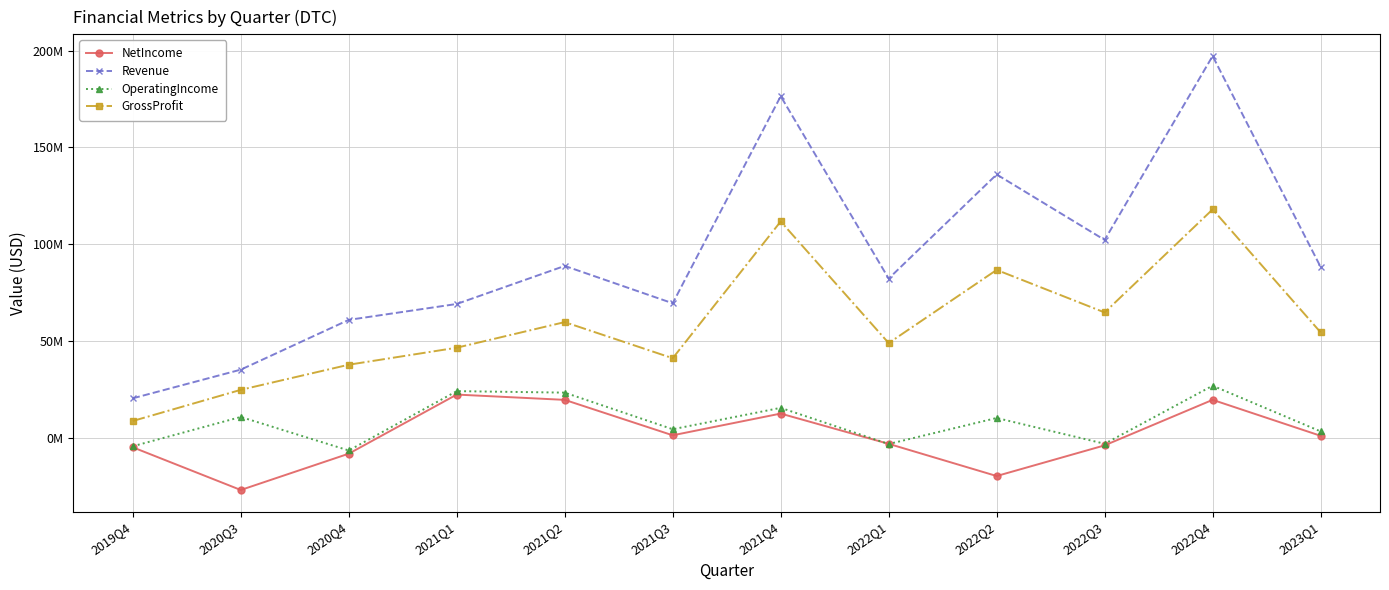

List the series in order of their peak value, highest first.

Revenue, GrossProfit, OperatingIncome, NetIncome